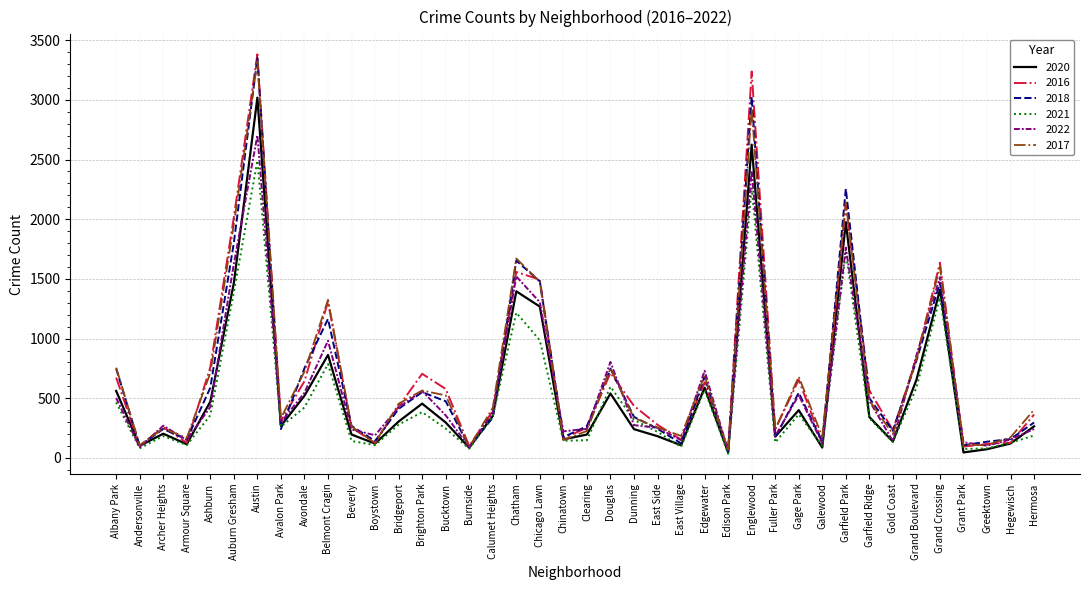

At which label does 2022 reach its peak?

Austin